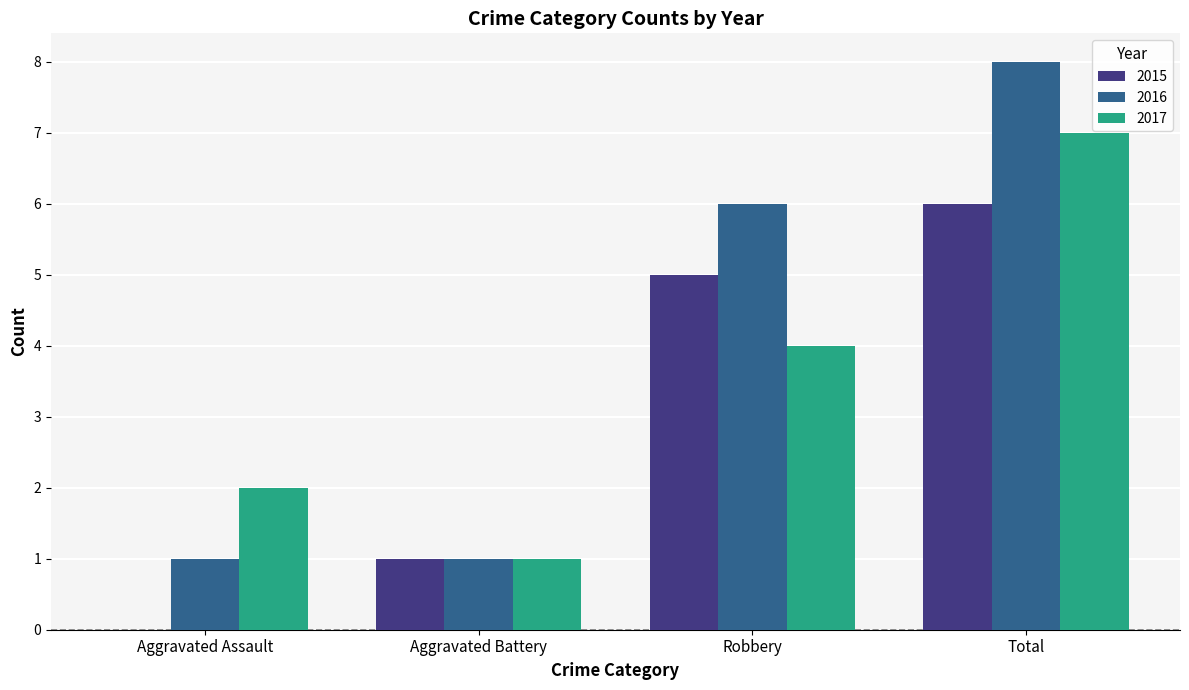

Between Aggravated Battery and Robbery, which series saw the biggest shift?

2016